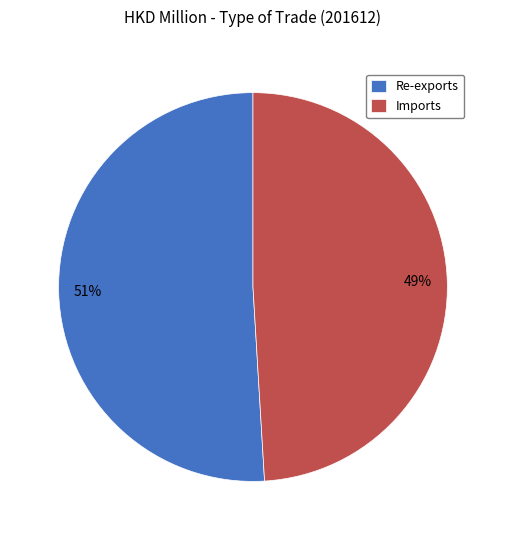

To the nearest percent, what is the combined percentage of Re-exports and Imports?

100%